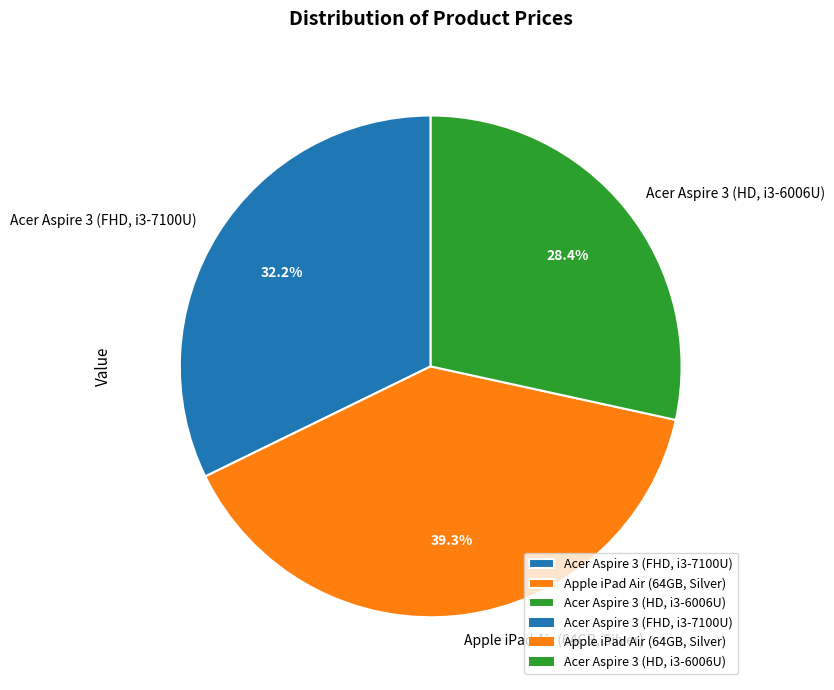

Count the number of slices in the pie.

3